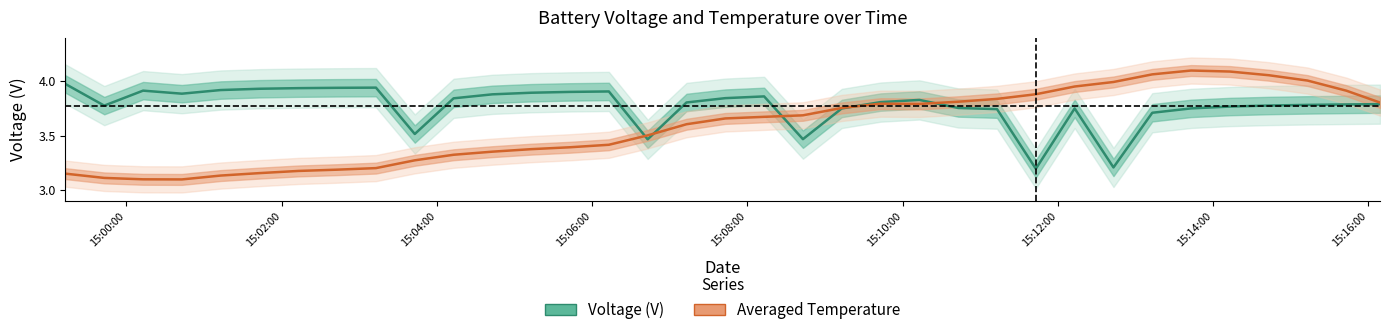

Rank the series by their average value, from highest to lowest.

Voltage (V), Averaged Temperature